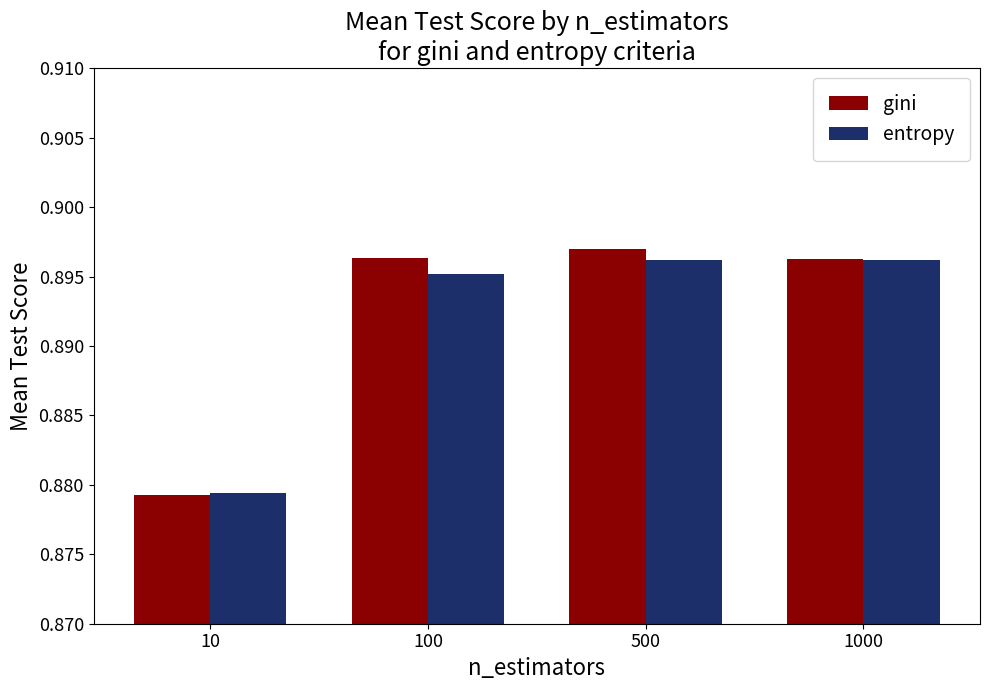

True or false: entropy has a value of 1.4 at 100.

False